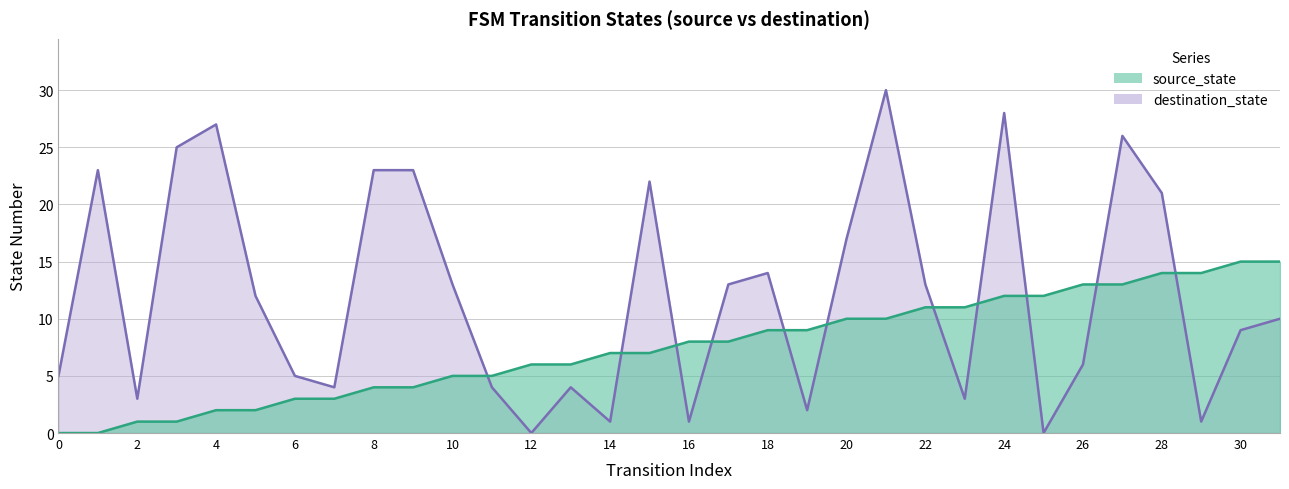

List the series in order of their peak value, highest first.

destination_state, source_state